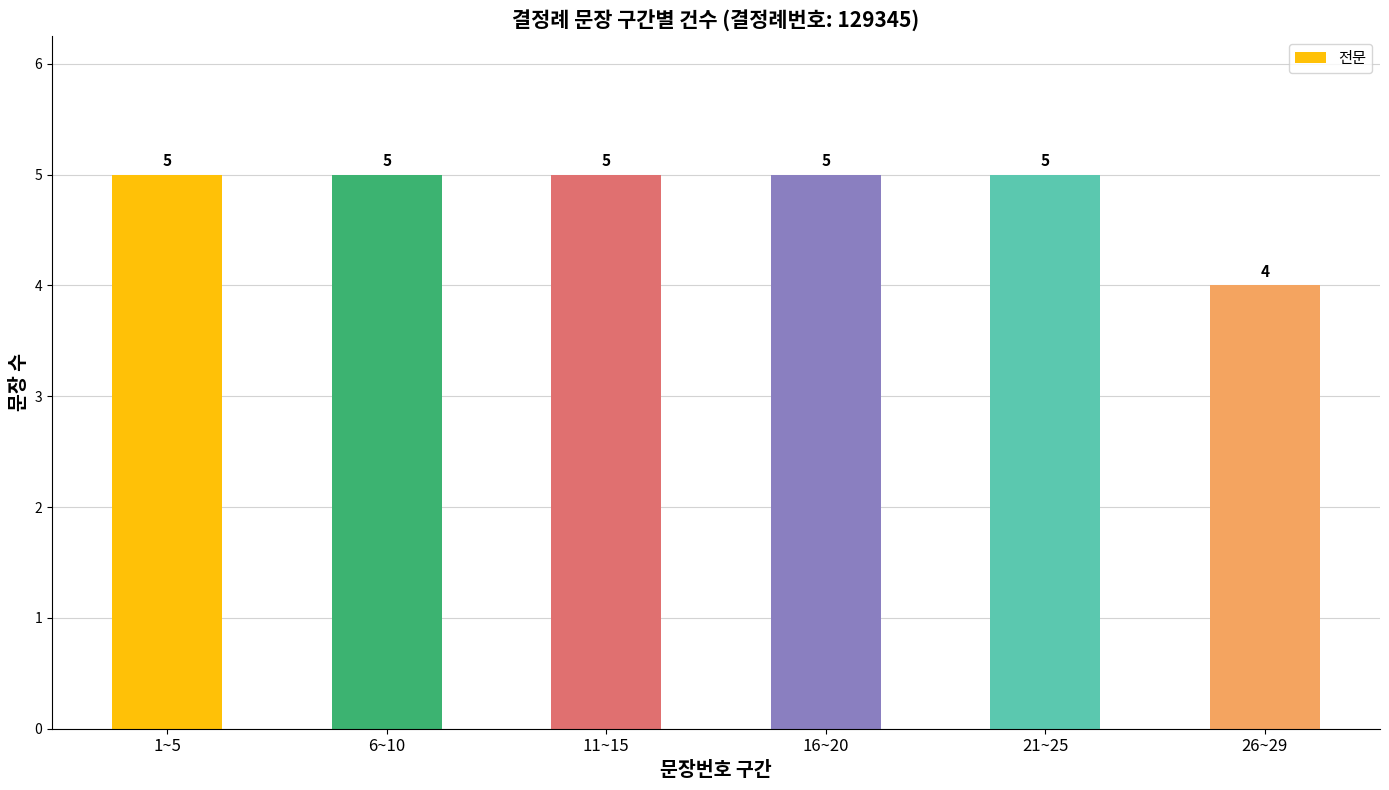

The chart shows a value of 1 at 16~20. True or false?

False